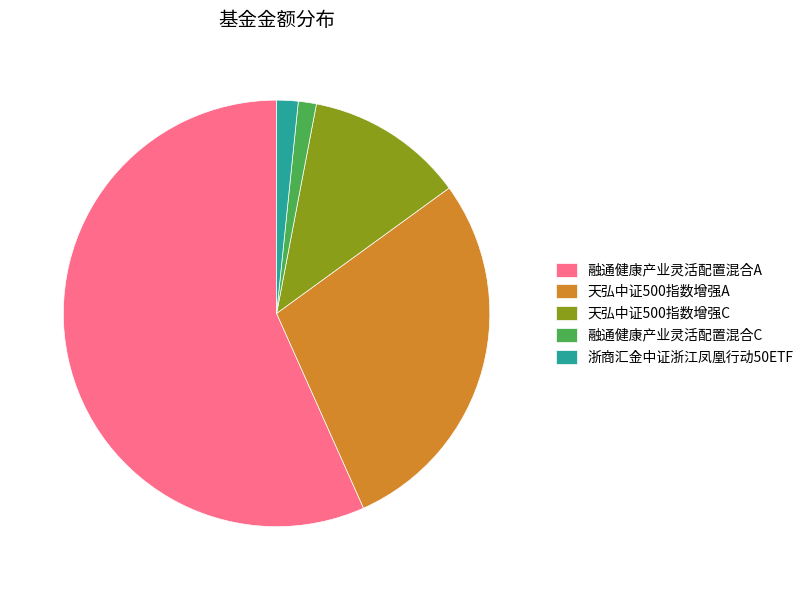

Does any single category account for the majority?

Yes